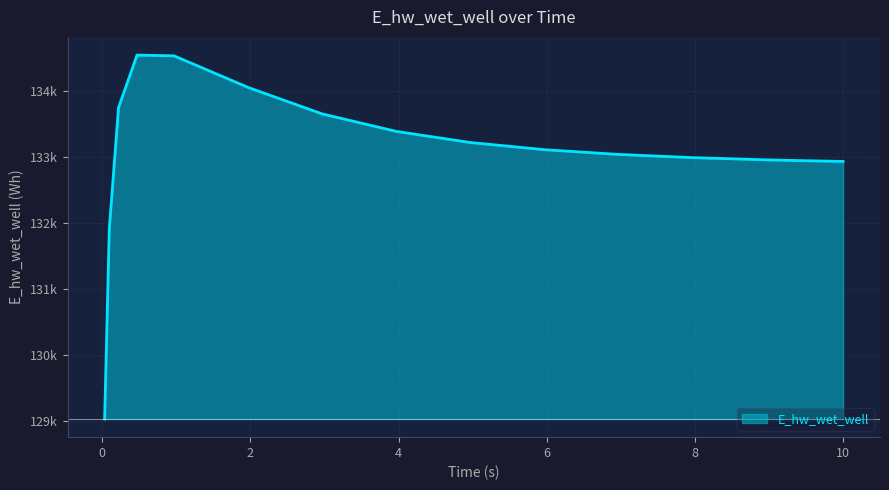

What is the value of the 10th point from the left?

133109.1